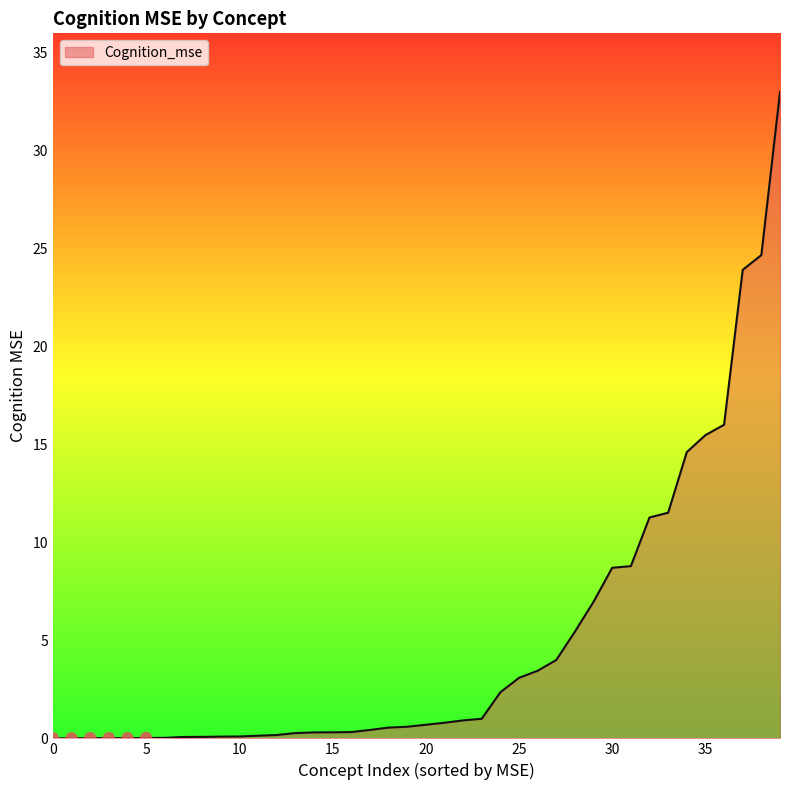

What is the difference between the maximum and minimum values?

33.0